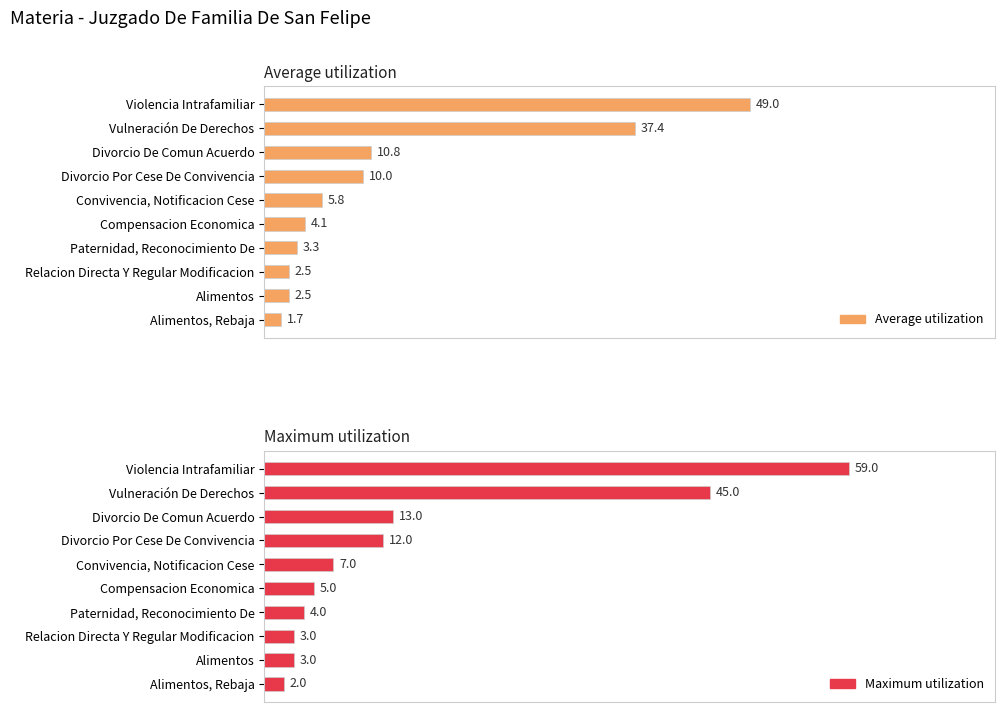

Which series has the largest range (max minus min)?

Maximum utilization